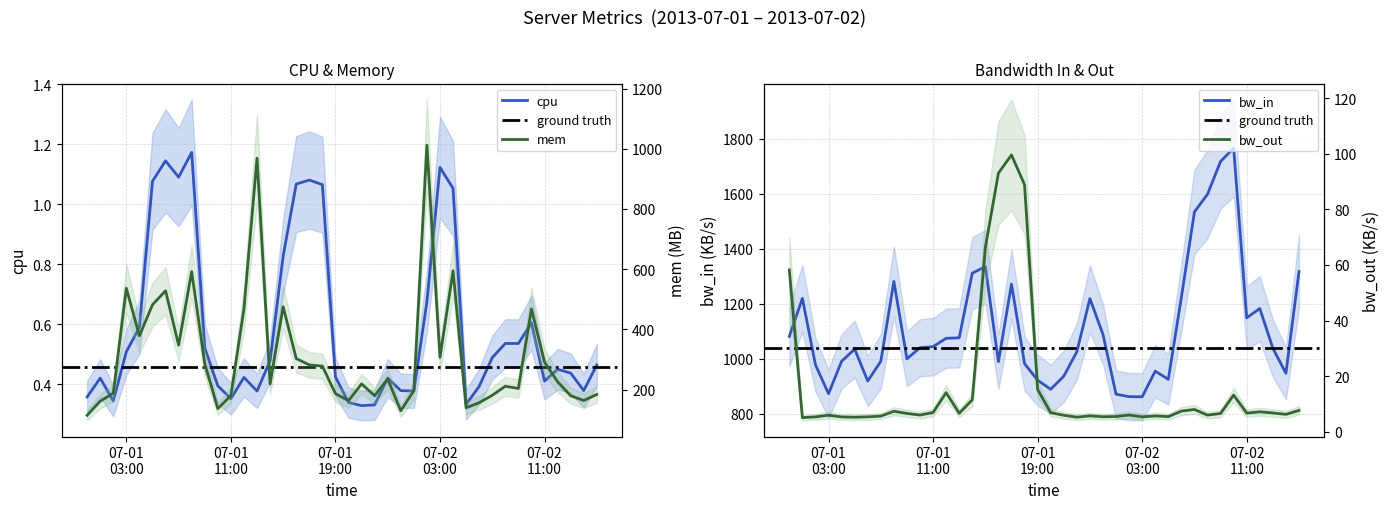

In mem, how many points are lower than both neighbors (excluding endpoints)?

11